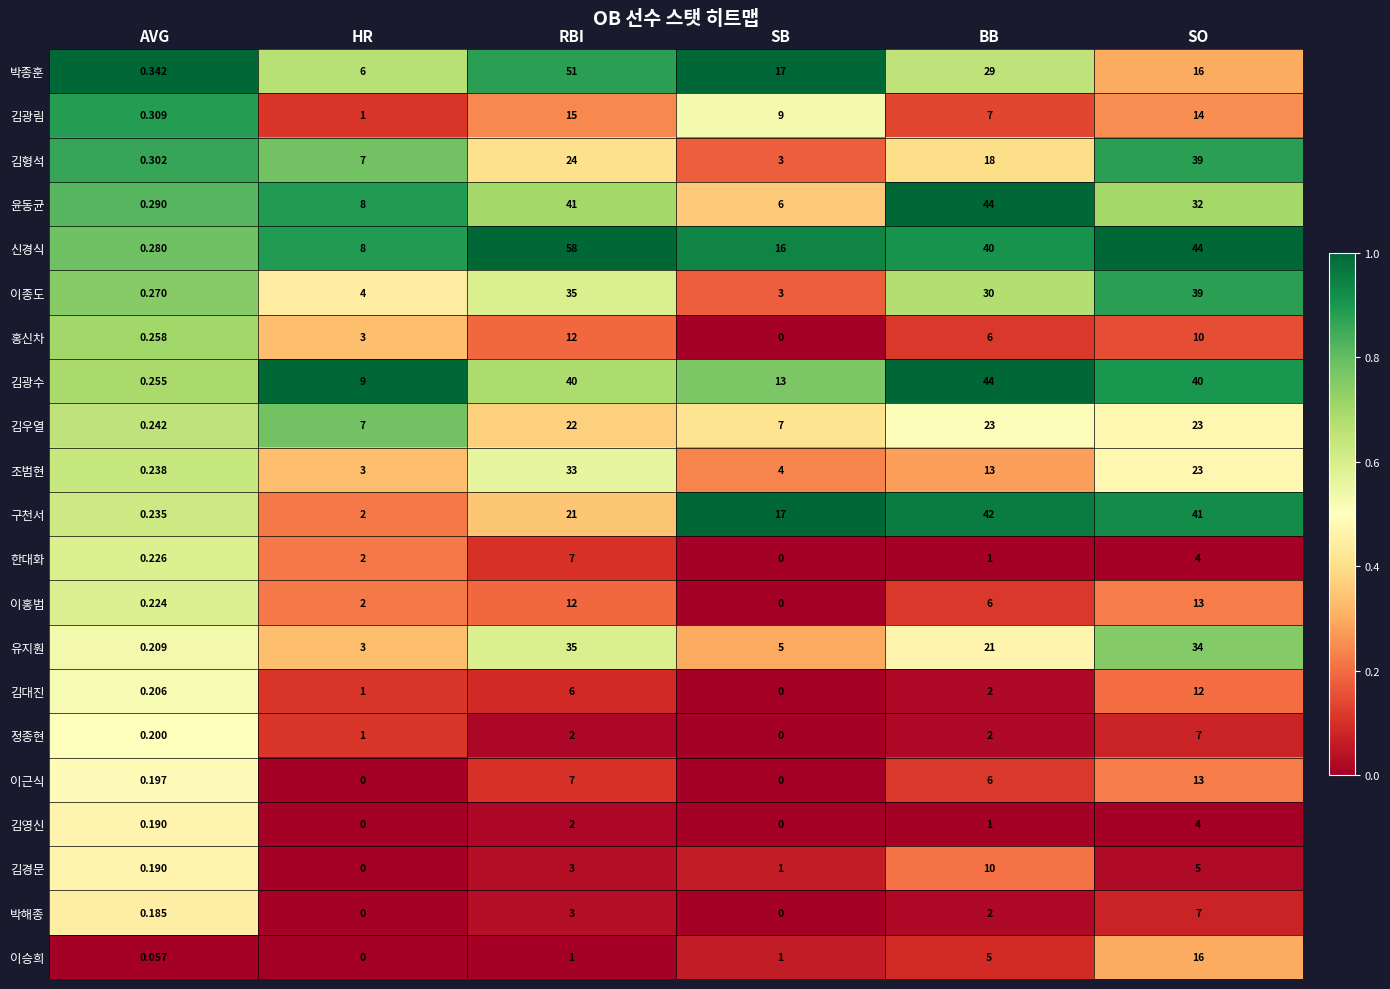

Which series has the widest spread of values?

신경식